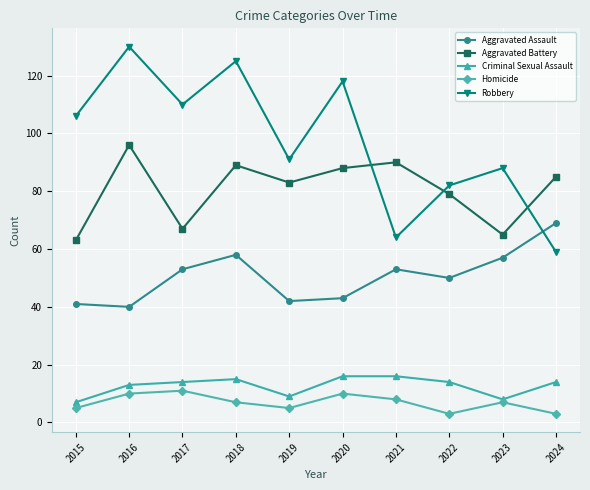

Reading left to right, list all the values displayed in this chart.

Aggravated Assault: 2015=41	2016=40	2017=53	2018=58	2019=42	2020=43	2021=53	2022=50	2023=57	2024=69
Aggravated Battery: 2015=63	2016=96	2017=67	2018=89	2019=83	2020=88	2021=90	2022=79	2023=65	2024=85
Criminal Sexual Assault: 2015=7	2016=13	2017=14	2018=15	2019=9	2020=16	2021=16	2022=14	2023=8	2024=14
Homicide: 2015=5	2016=10	2017=11	2018=7	2019=5	2020=10	2021=8	2022=3	2023=7	2024=3
Robbery: 2015=106	2016=130	2017=110	2018=125	2019=91	2020=118	2021=64	2022=82	2023=88	2024=59